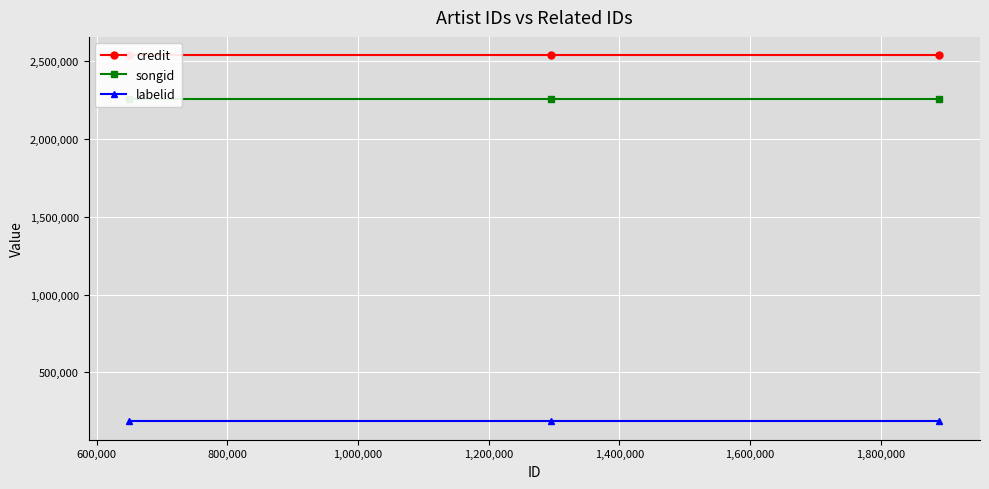

What is the total value across all series at 800,000?

4982730